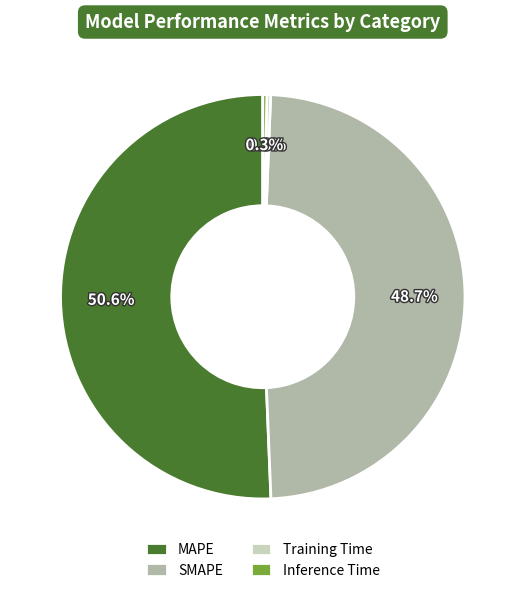

Between MAPE and SMAPE, which is larger?

MAPE